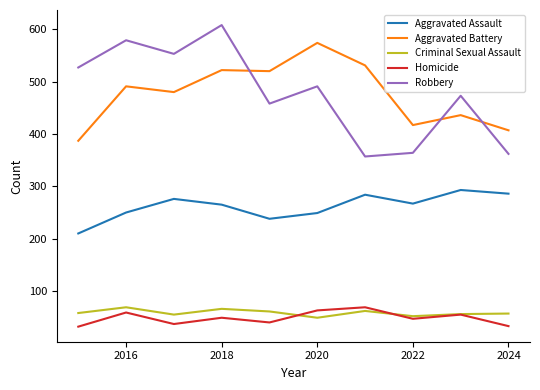

Which series has the widest spread of values?

Robbery